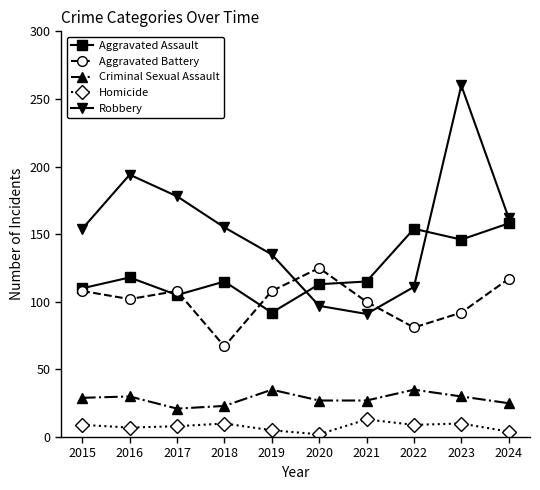

List the series in order of their peak value, highest first.

Robbery, Aggravated Assault, Aggravated Battery, Criminal Sexual Assault, Homicide